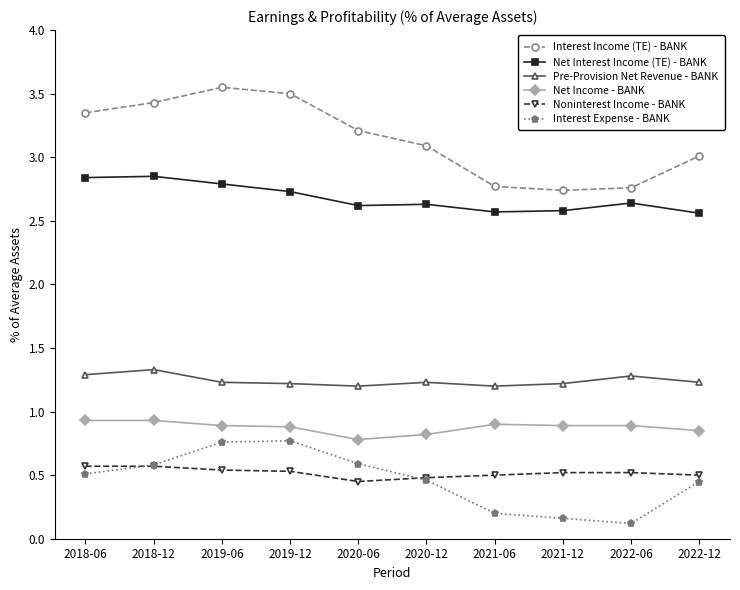

What position from the right is 2018-06?

10